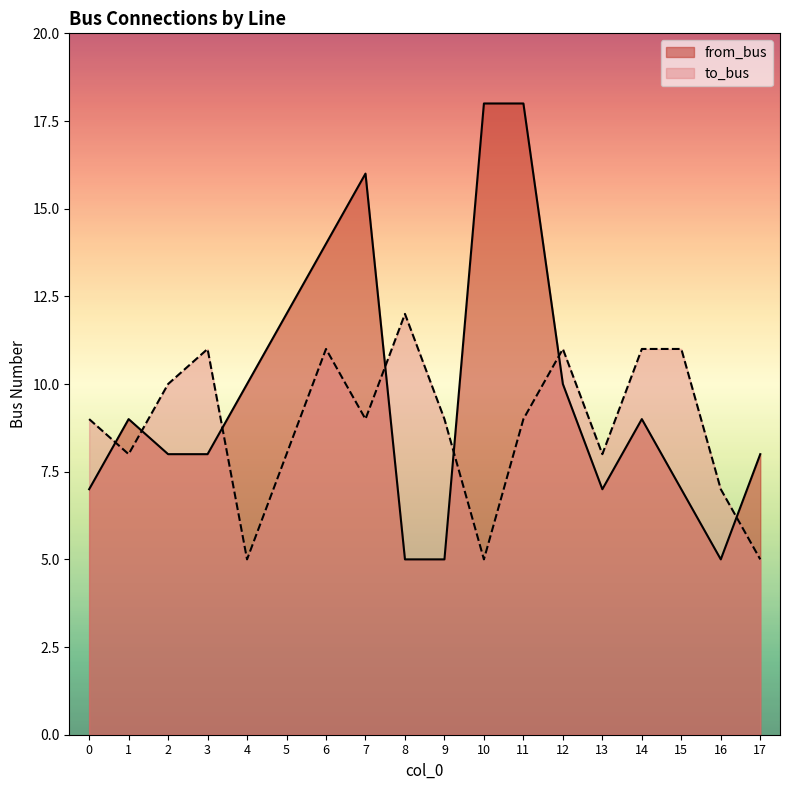

Rank the series by their maximum value, from highest to lowest.

from_bus, to_bus